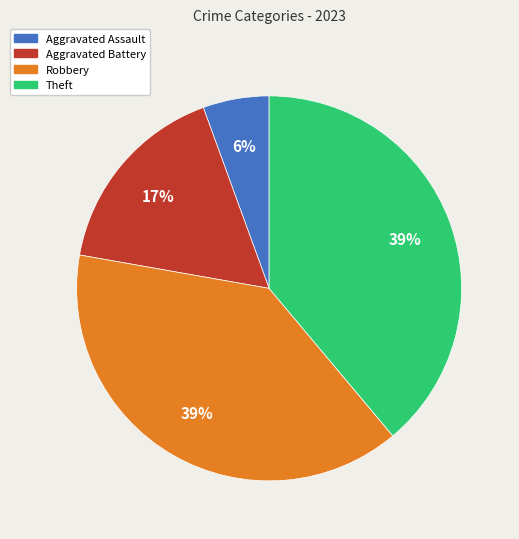

Is there a majority slice in this chart?

No